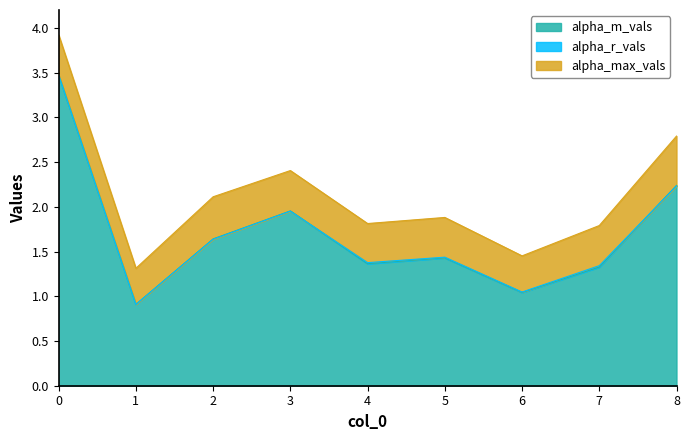

True or false: alpha_max_vals has a value of 2.4 at 6.

False